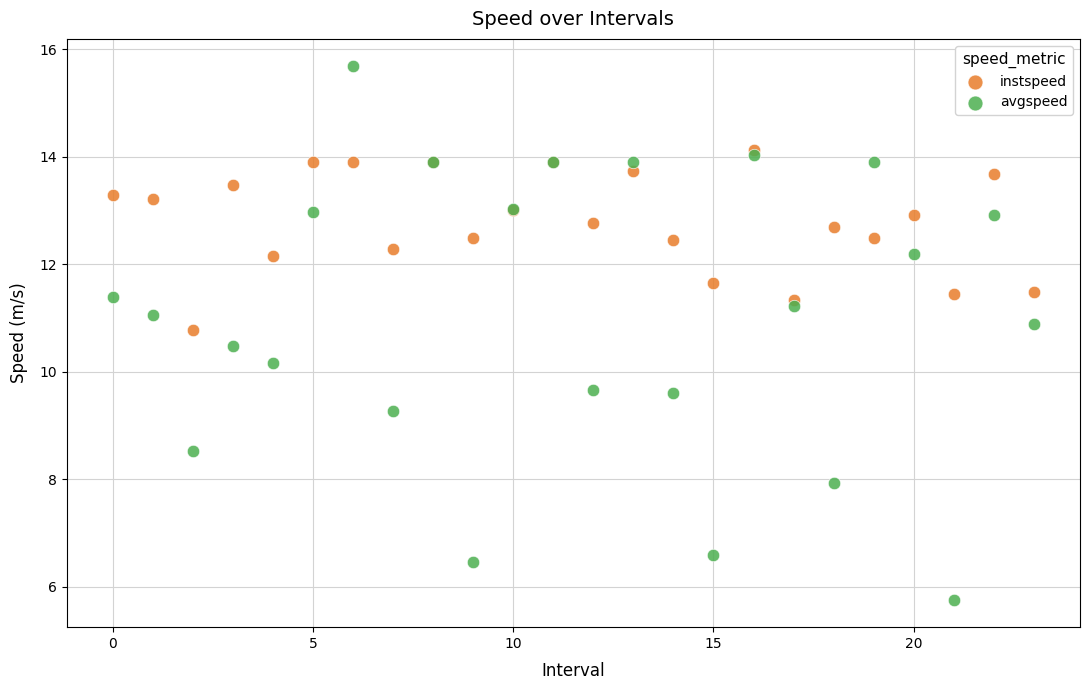

Which series contains the lowest Y value?

avgspeed